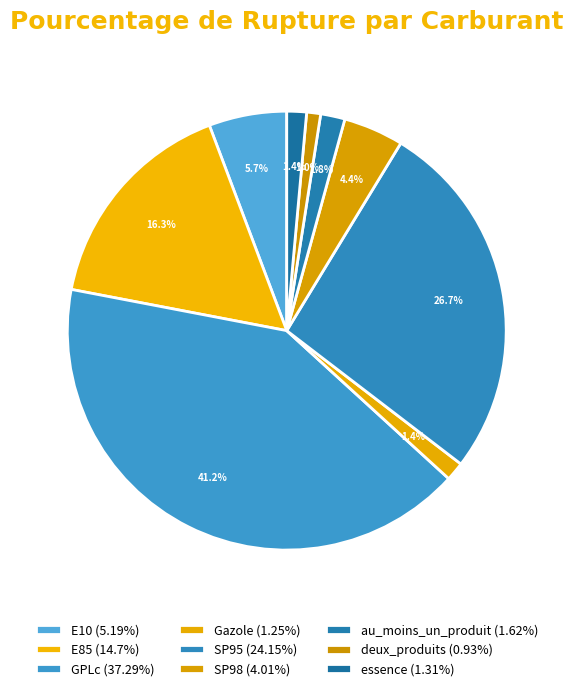

Combined, what portion of the pie is E85 and Gazole?

17.6%